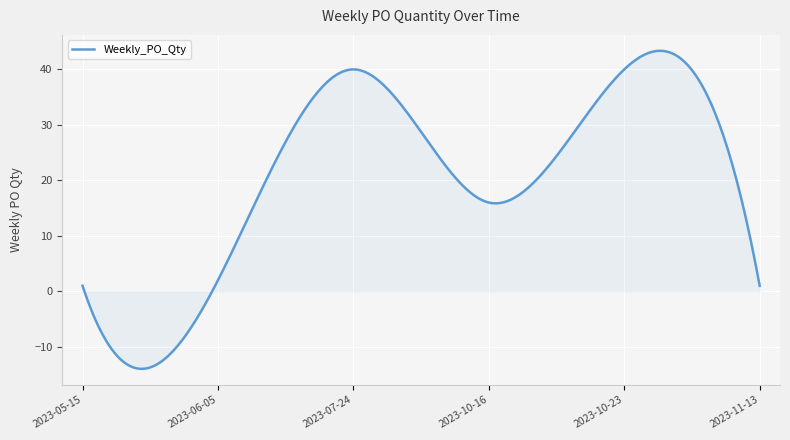

What is the maximum value shown in the chart?

43.4